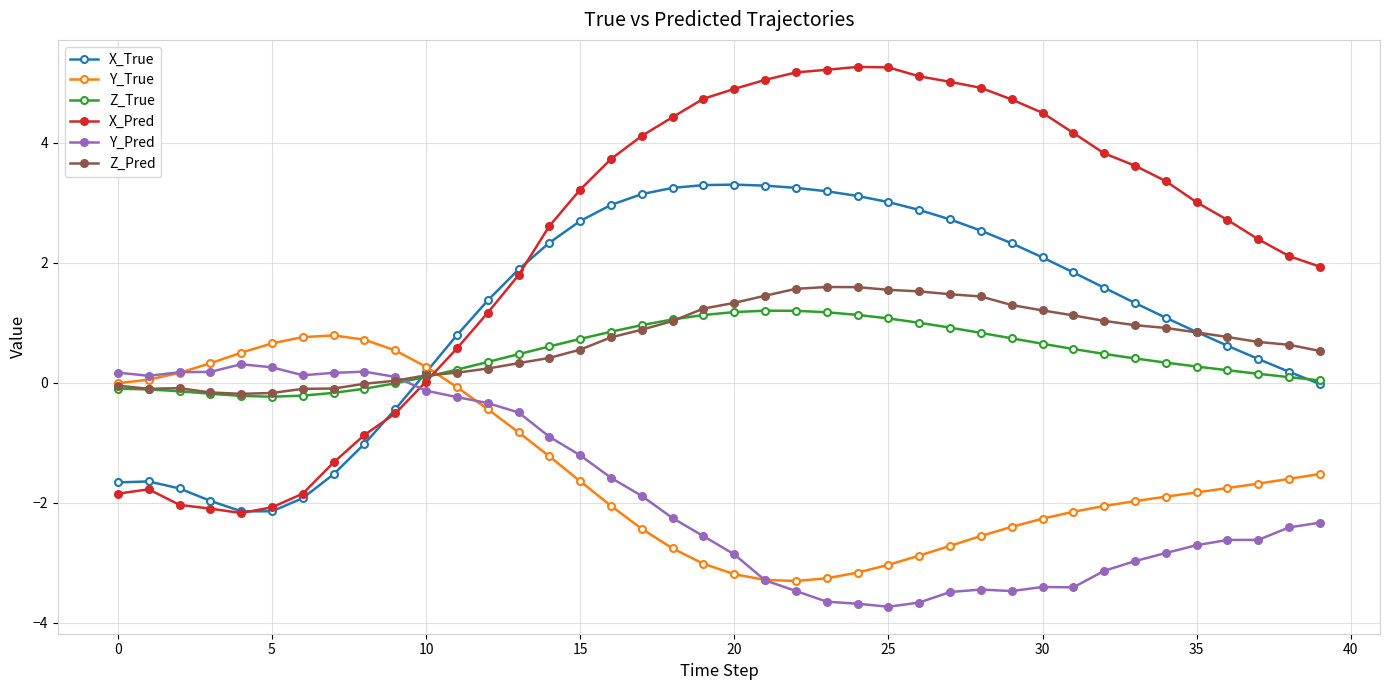

How many data points does each series have?

40